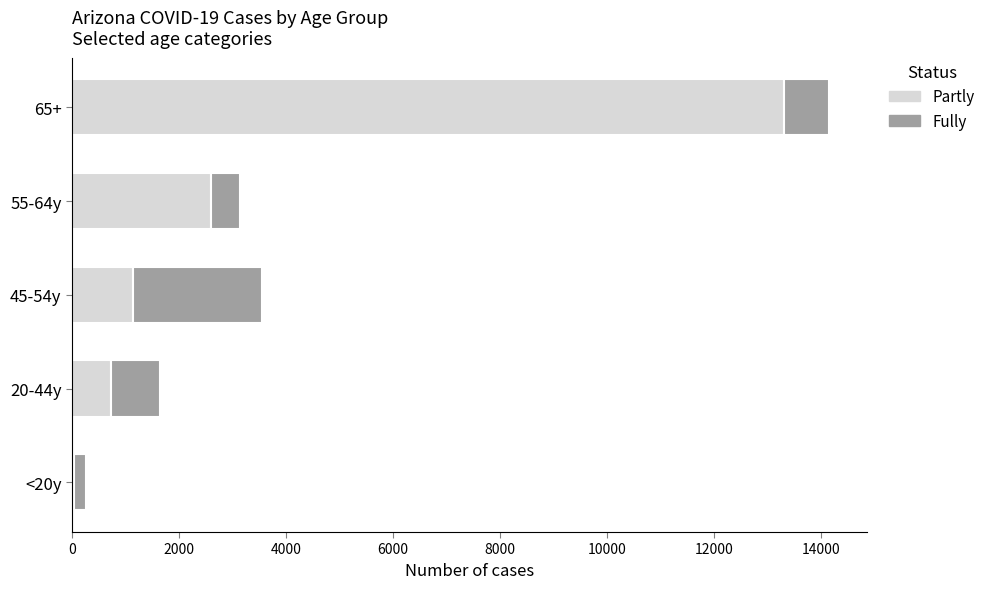

What is the average value of the Partly series?

3564